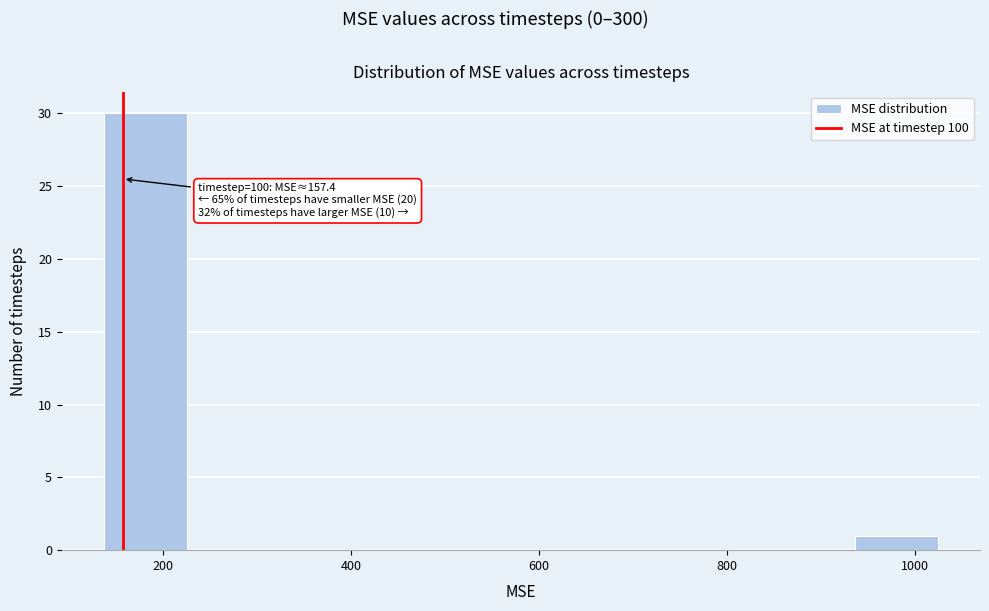

Which range on the x-axis has the tallest bar?

140 to 220